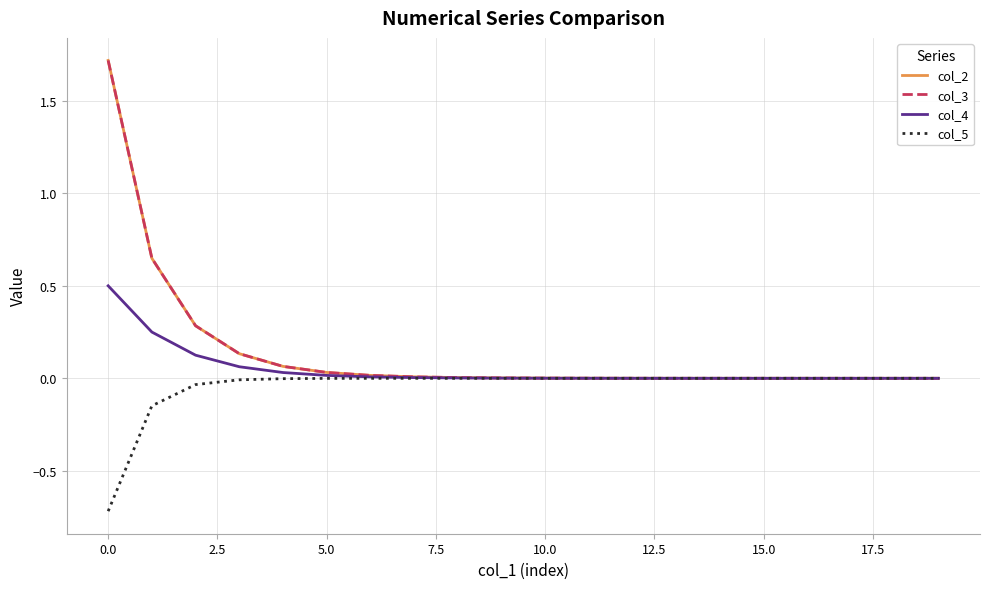

Is this an area chart (filled region under the line)?

No